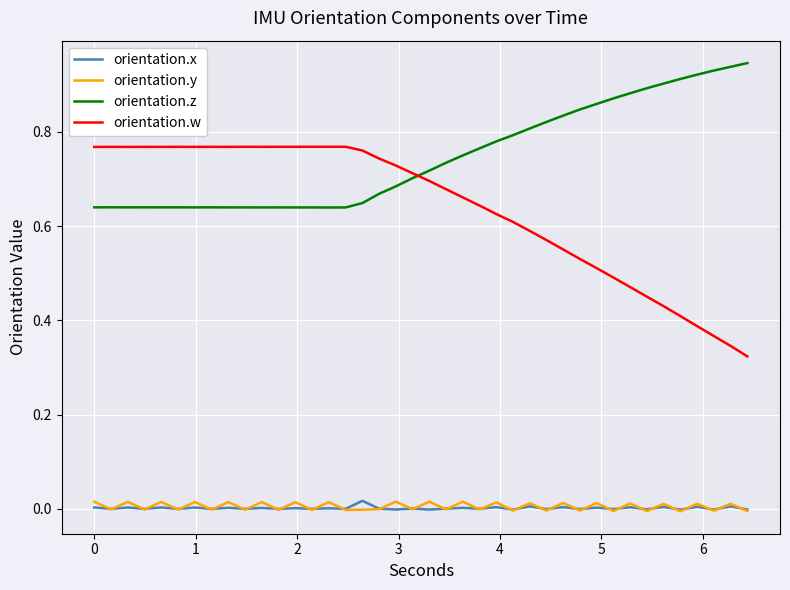

How many series are shown in this chart?

4